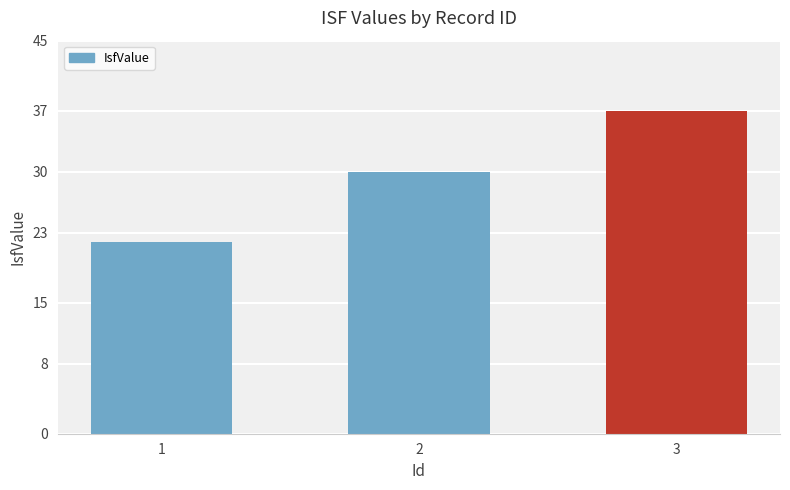

What is the value of the 3rd bar from the left?

37